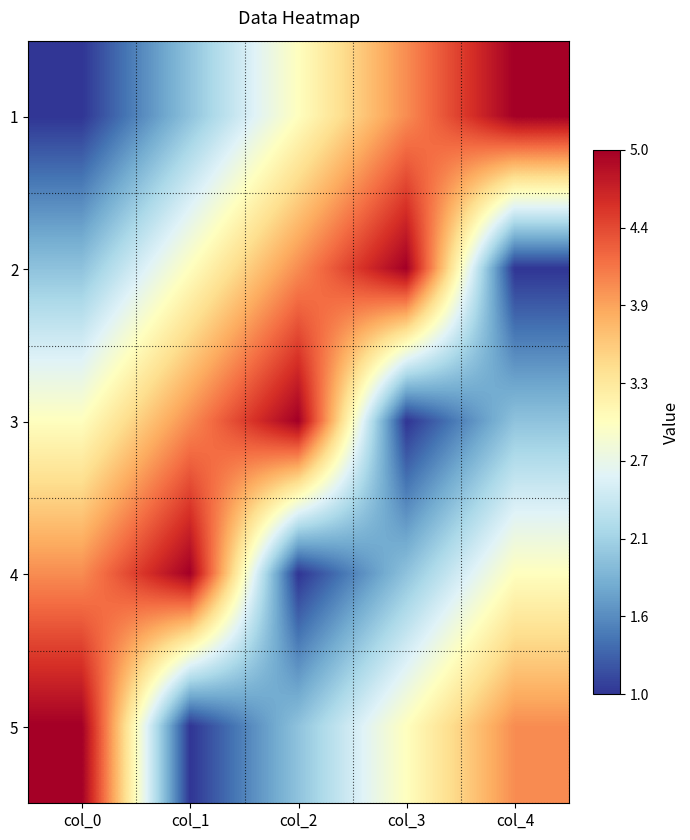

Reading left to right, list all the values displayed in this chart.

1: col_0=1	col_1=2	col_2=3	col_3=4	col_4=5
2: col_0=2	col_1=3	col_2=4	col_3=5	col_4=1
3: col_0=3	col_1=4	col_2=5	col_3=1	col_4=2
4: col_0=4	col_1=5	col_2=1	col_3=2	col_4=3
5: col_0=5	col_1=1	col_2=2	col_3=3	col_4=4